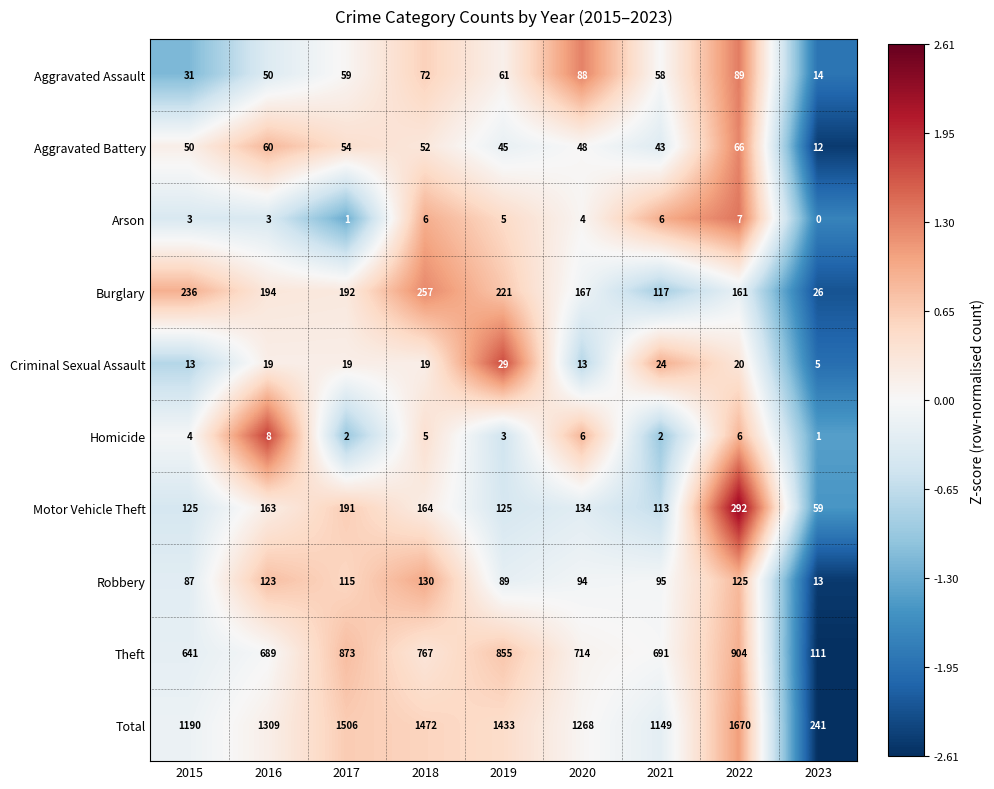

How many data points does each series have?

9